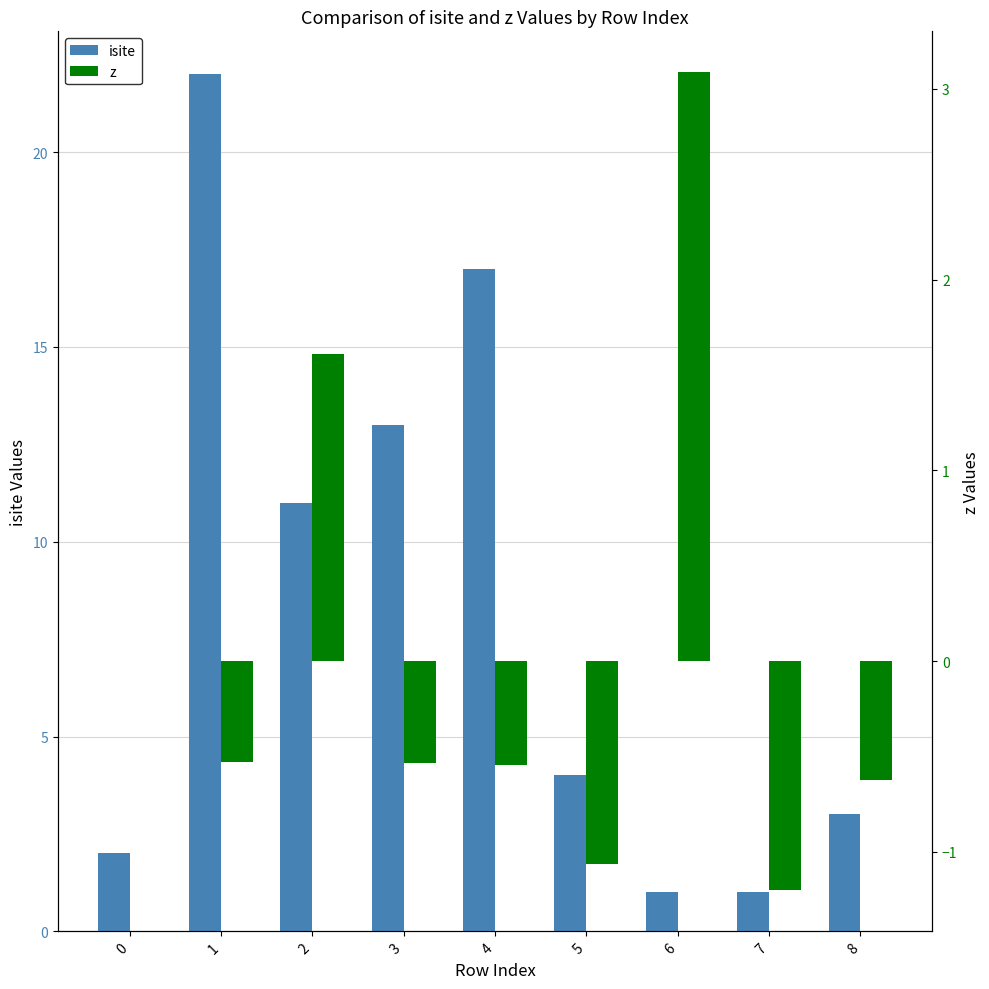

What is the average value of the isite series?

8.2